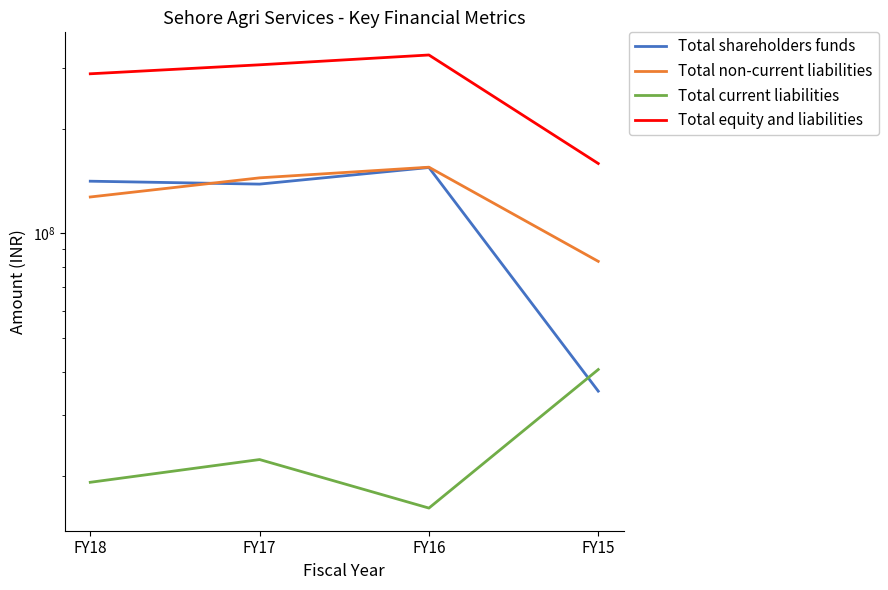

How many categories are shown in the chart?

4